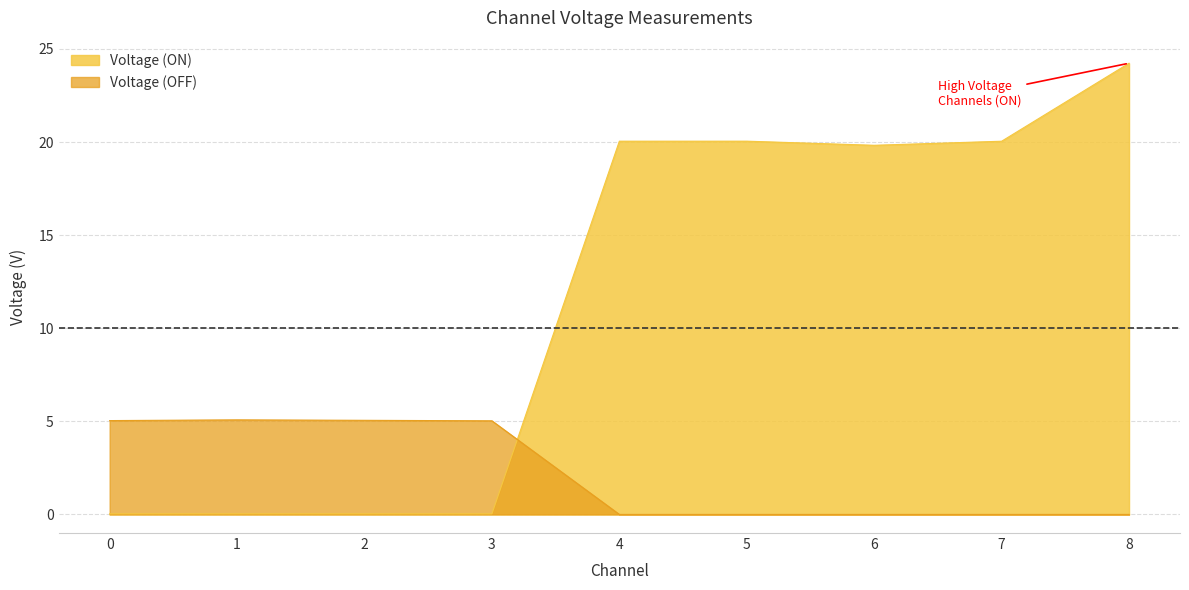

True or false: Voltage (OFF) has more than 1 points higher than both neighbors.

False